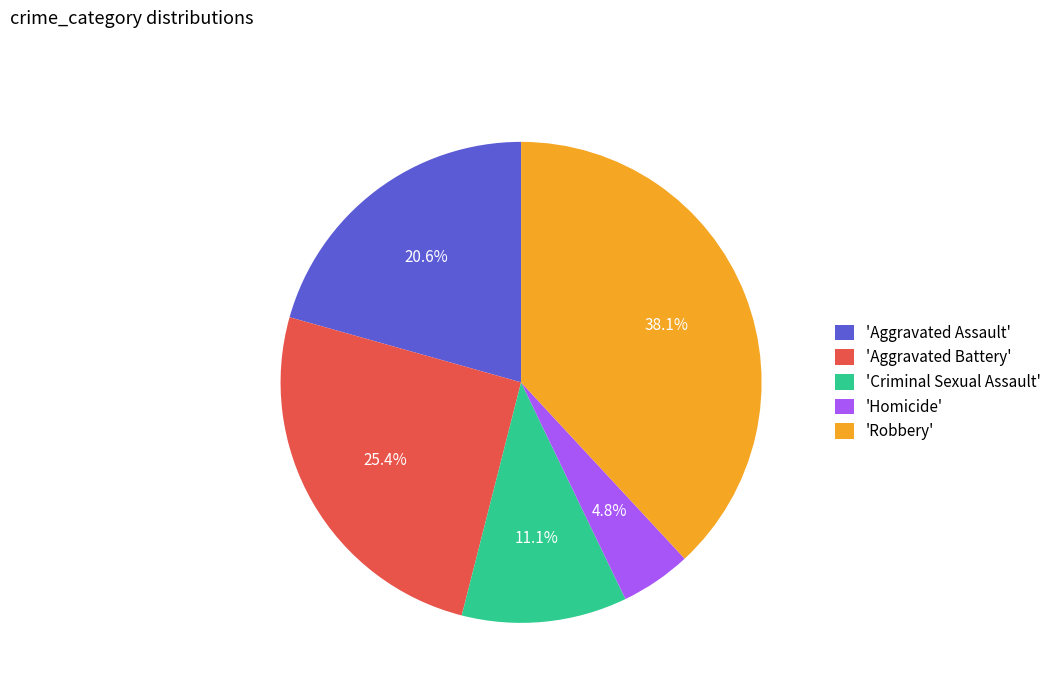

Count the number of slices in the pie.

5